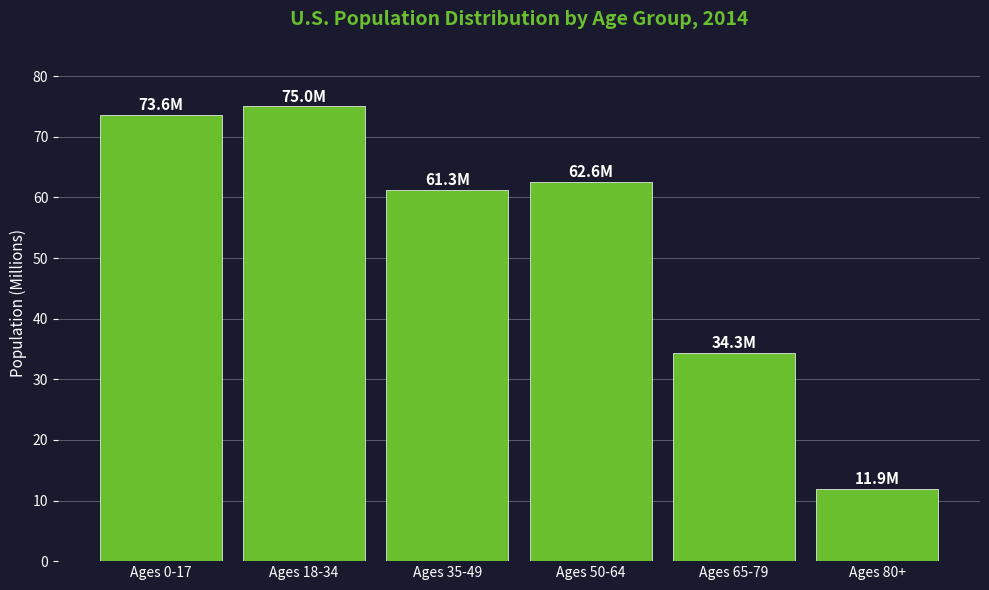

Reading right to left, list all the values displayed in this chart.

Ages 80+=11.9	Ages 65-79=34.3	Ages 50-64=62.6	Ages 35-49=61.3	Ages 18-34=75.0	Ages 0-17=73.6